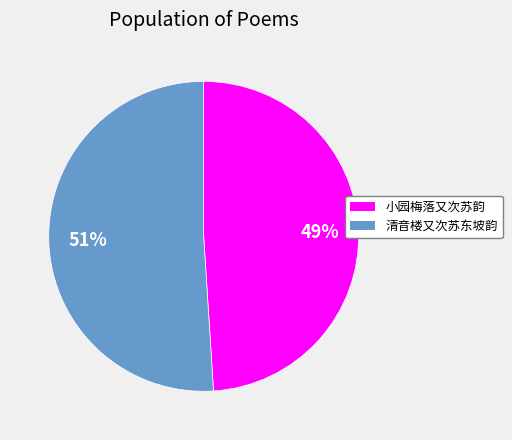

Count the number of slices in the pie.

2